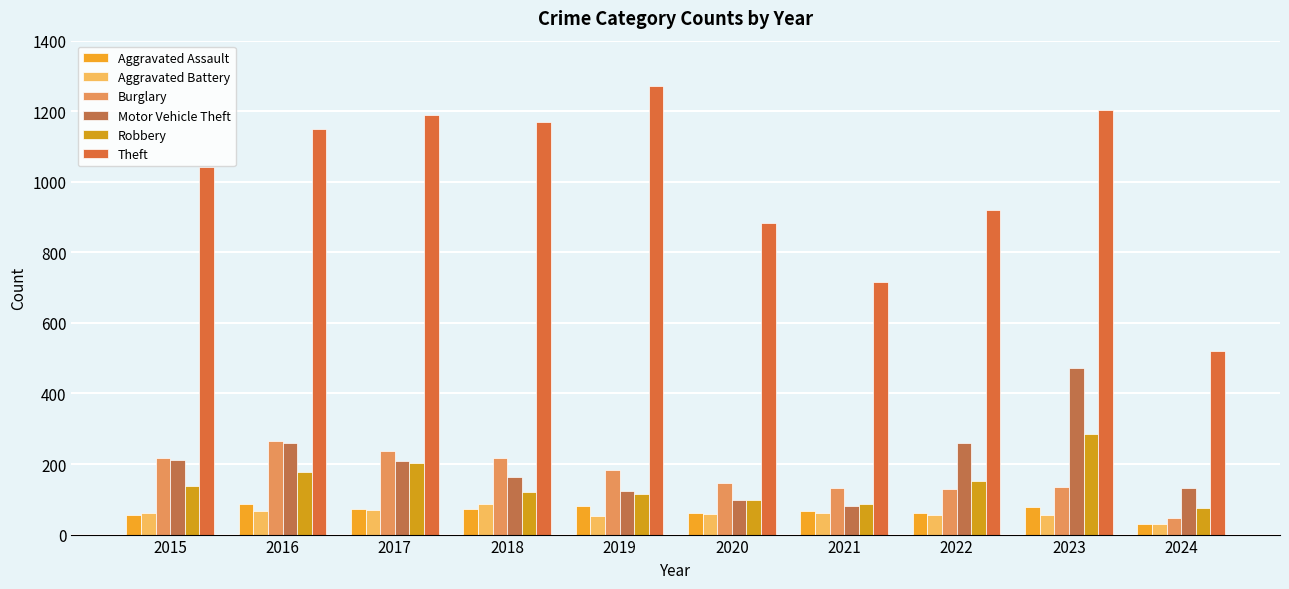

Count the number of categories in the chart.

10